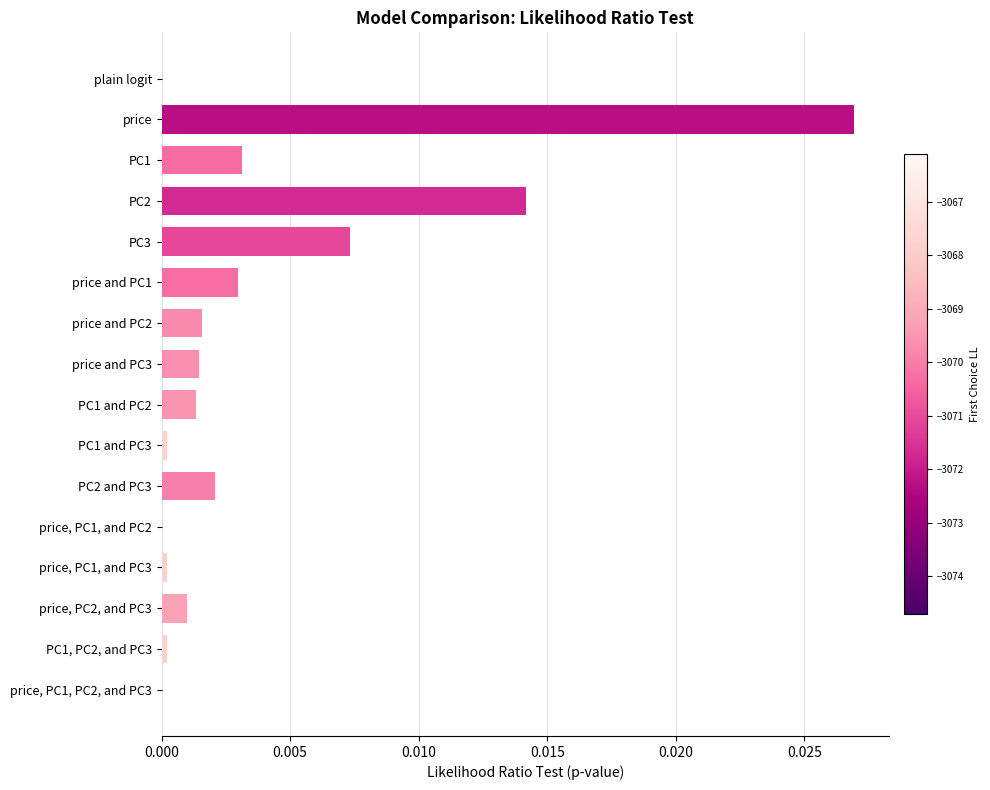

How many data points does each series have?

16